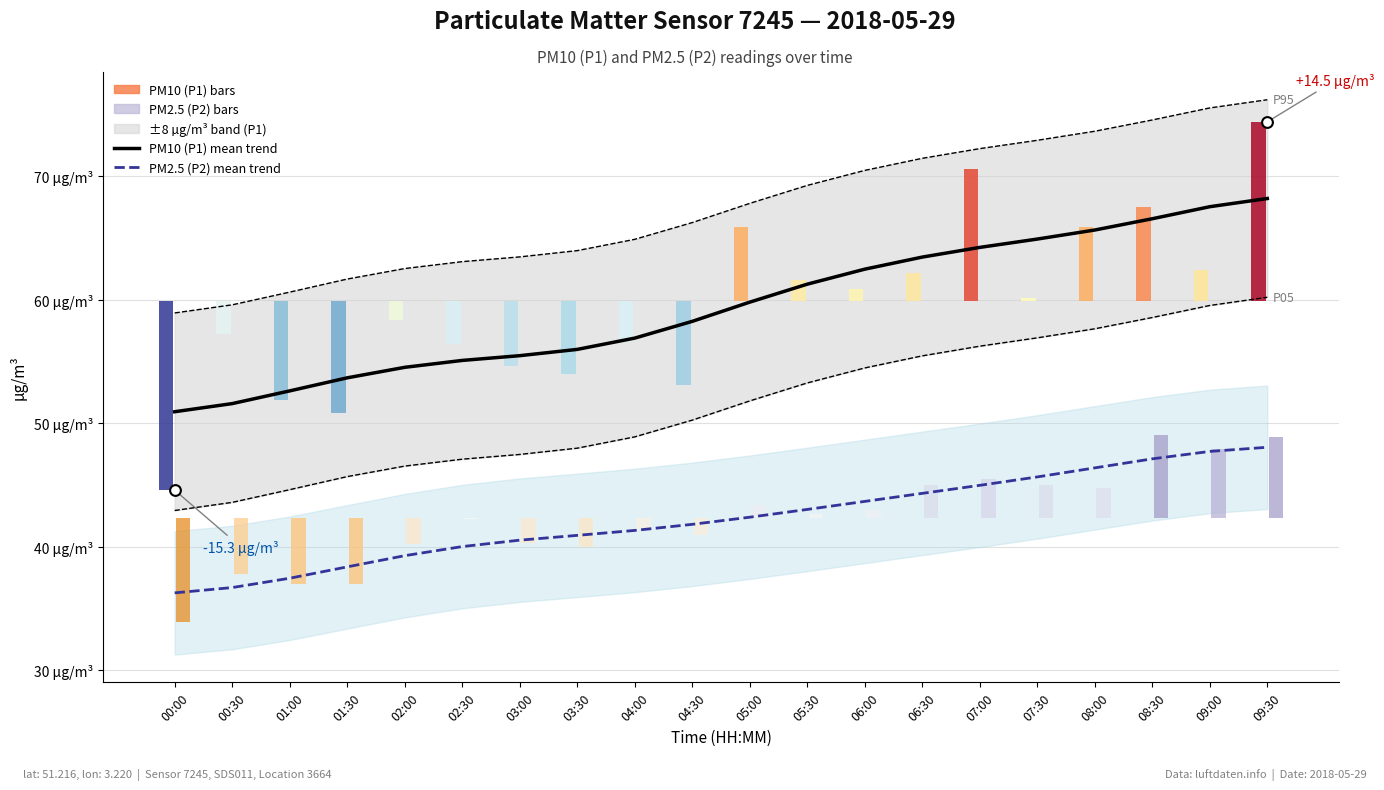

Which series has the largest total across all categories?

PM10 (P1) mean trend